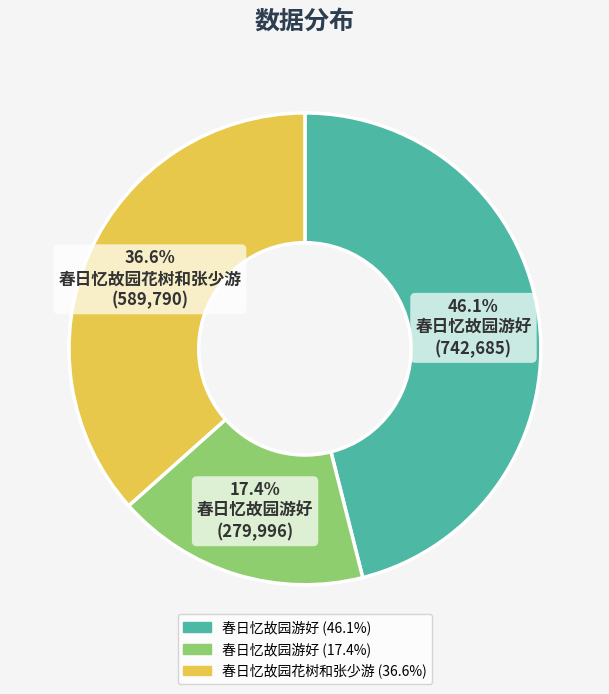

How many segments does this pie chart have?

3